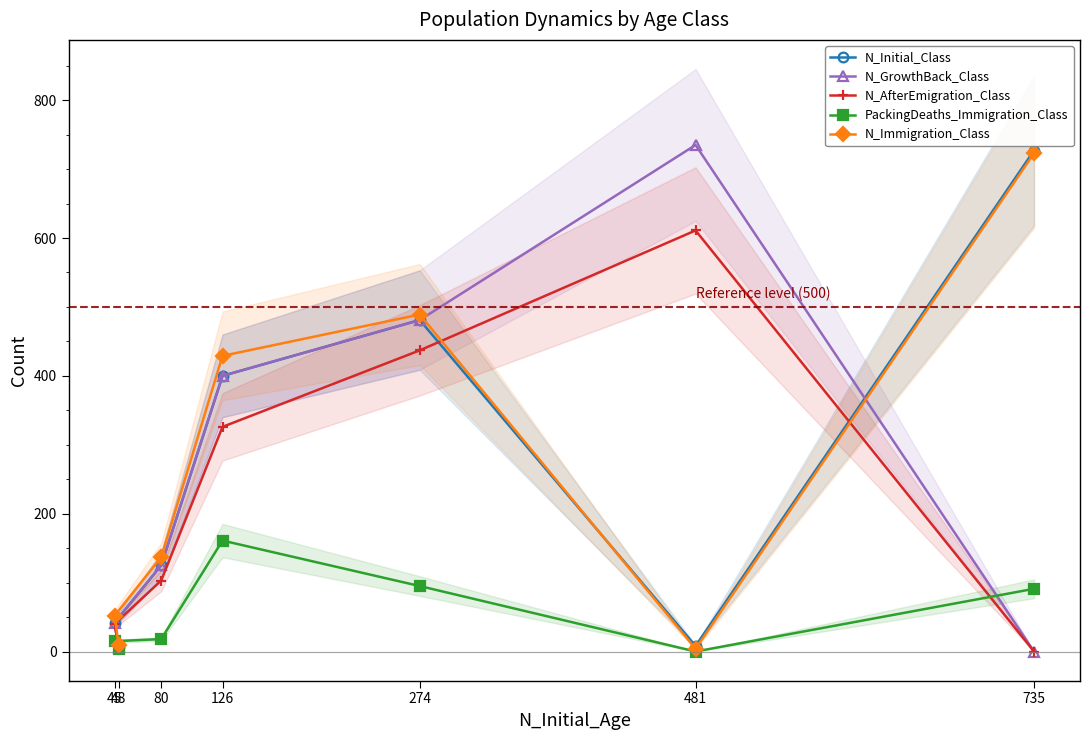

How many times do N_Immigration_Class and N_GrowthBack_Class cross each other?

2